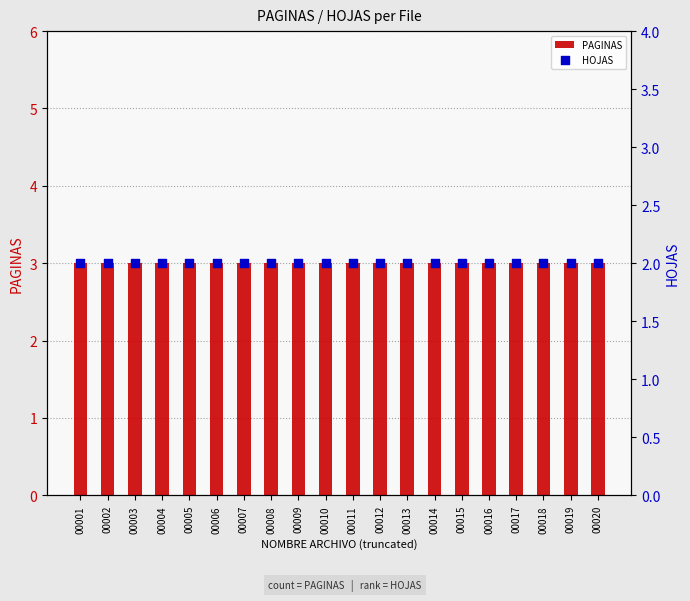

At which category is the sum across all series the highest?

00001